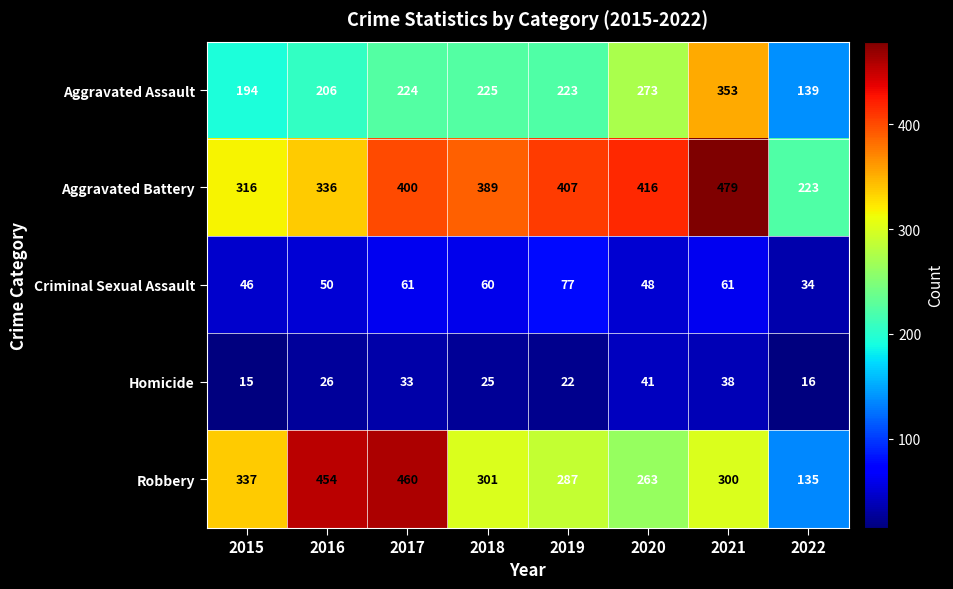

What is the difference between the Criminal Sexual Assault values at 2022 and 2021?

27